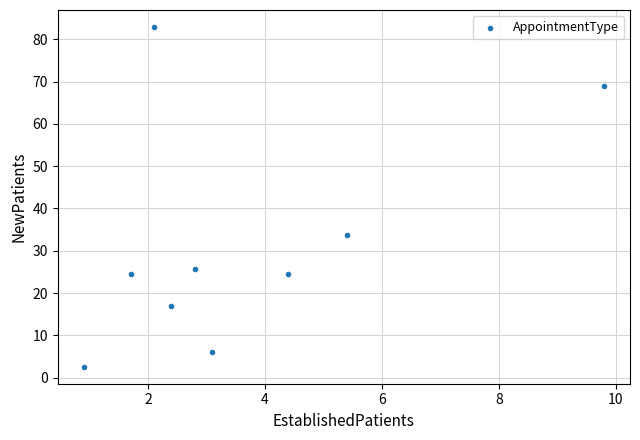

What is the average X value?

3.6